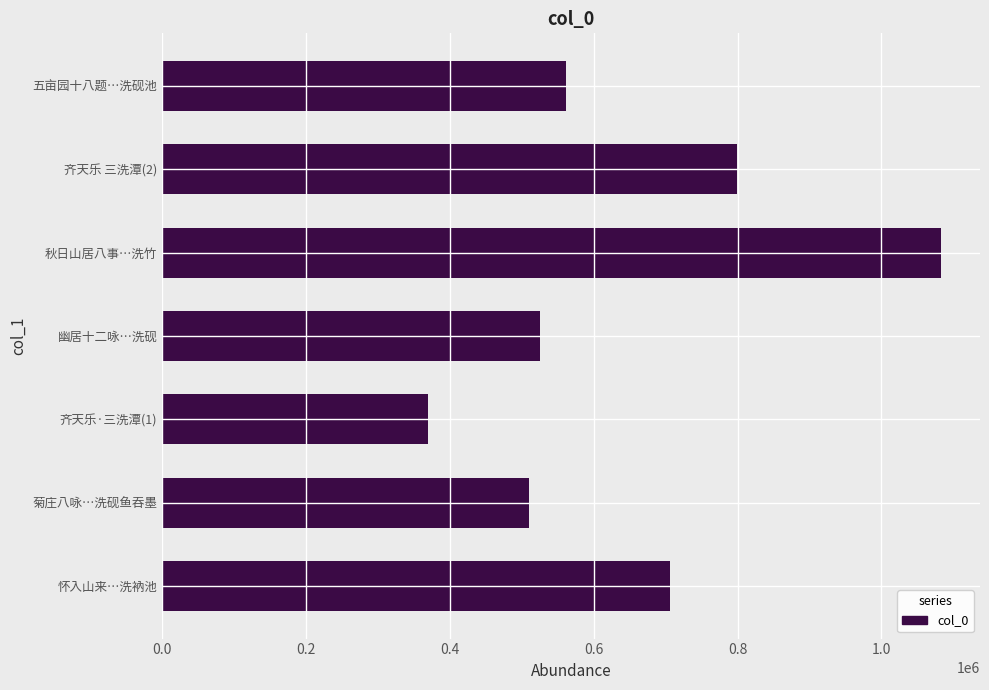

What is the average value?

650339